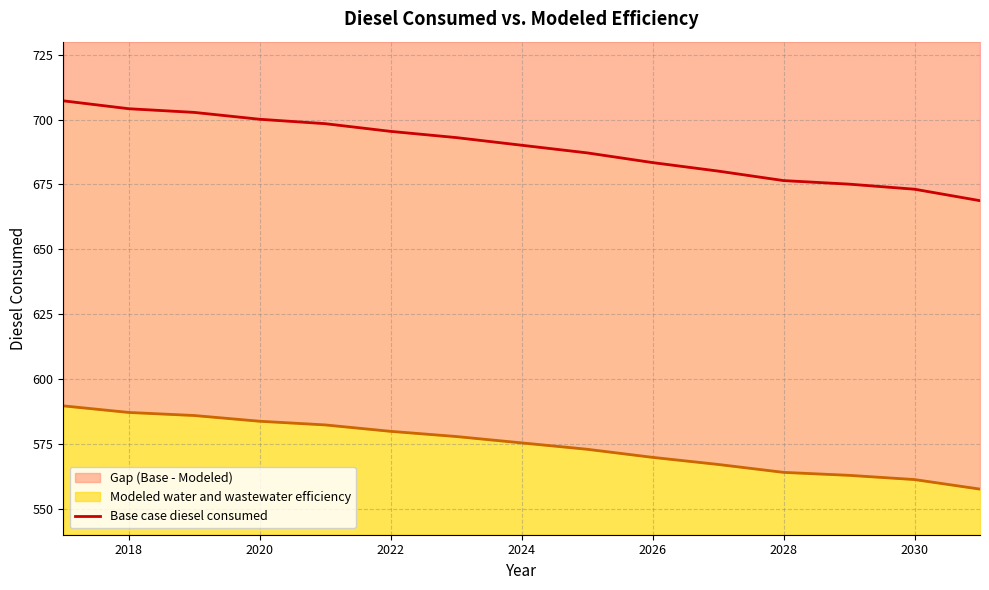

Reading left to right, what are all the values shown in this chart?

707.2	704.2	702.7	700.1	698.4	695.4	693.0	690.1	687.1	683.4	680.1	676.5	675.1	673.1	668.7